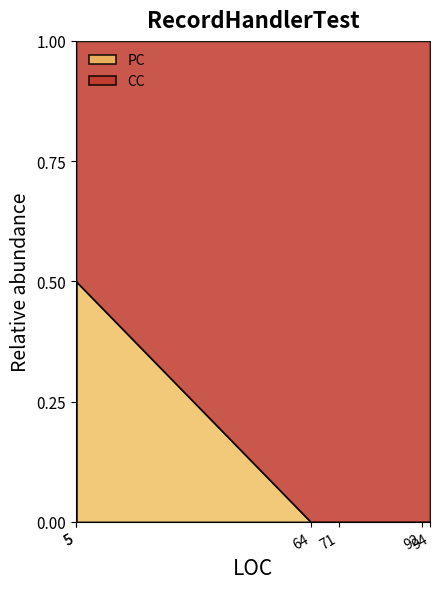

What are all the series names shown in the legend?

CC, PC